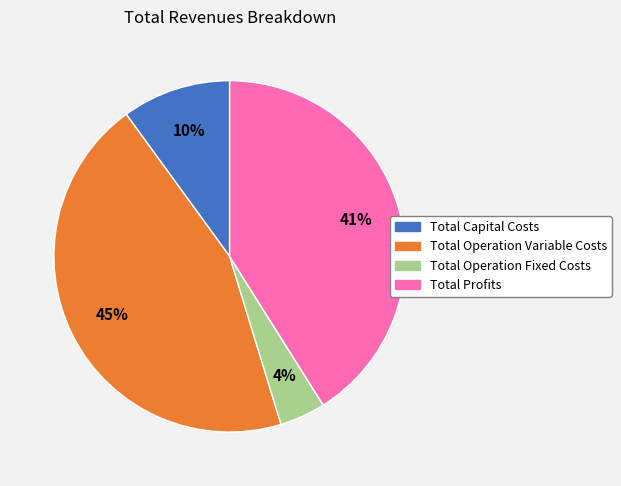

How many segments does this pie chart have?

4